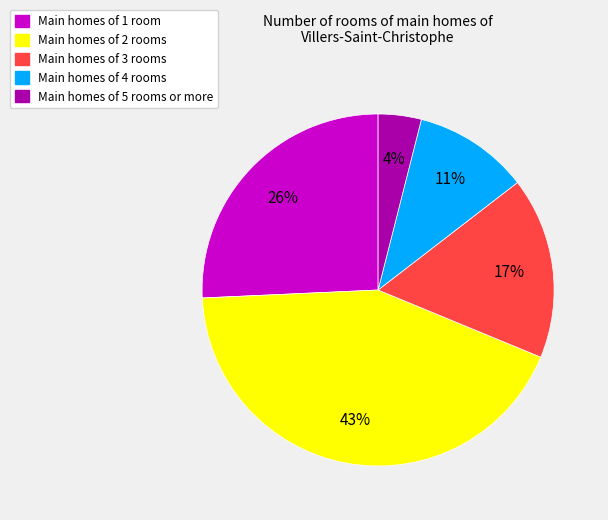

How many segments does this pie chart have?

5